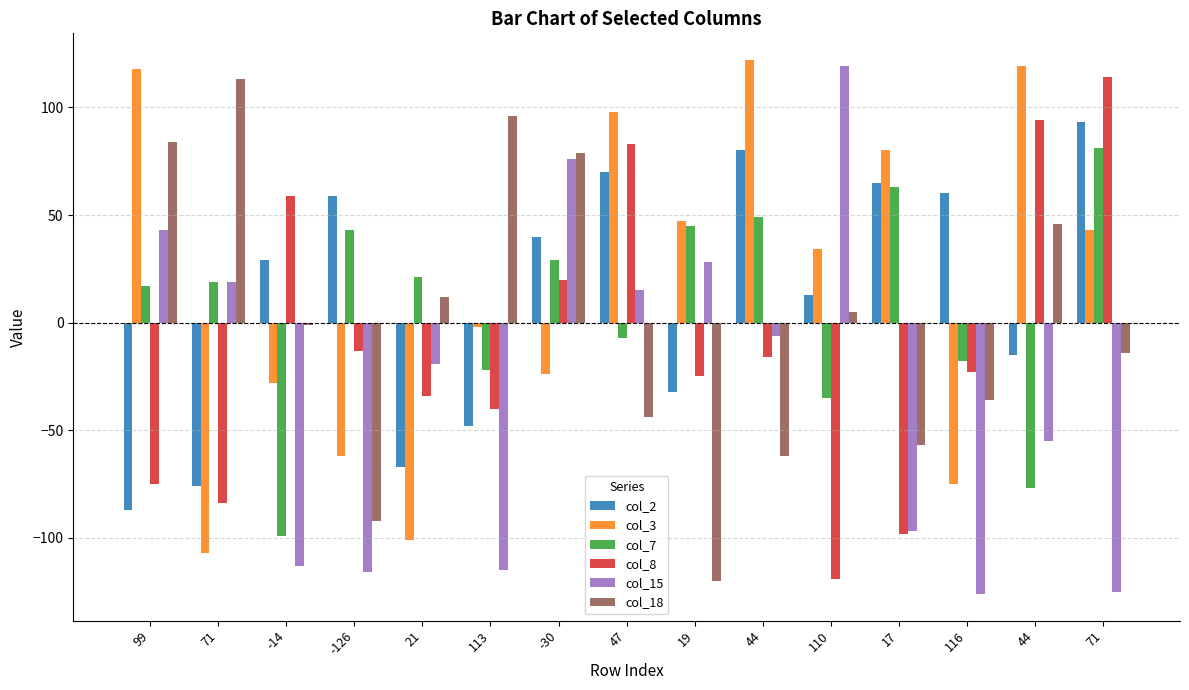

How many bars are there in total?

90